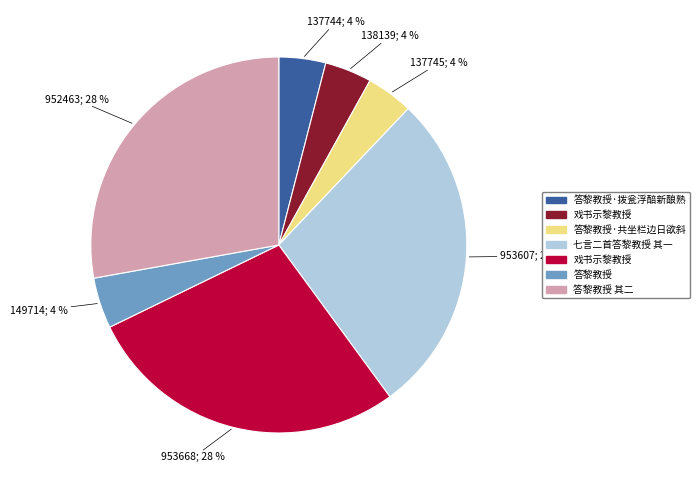

Is there a majority slice in this chart?

No